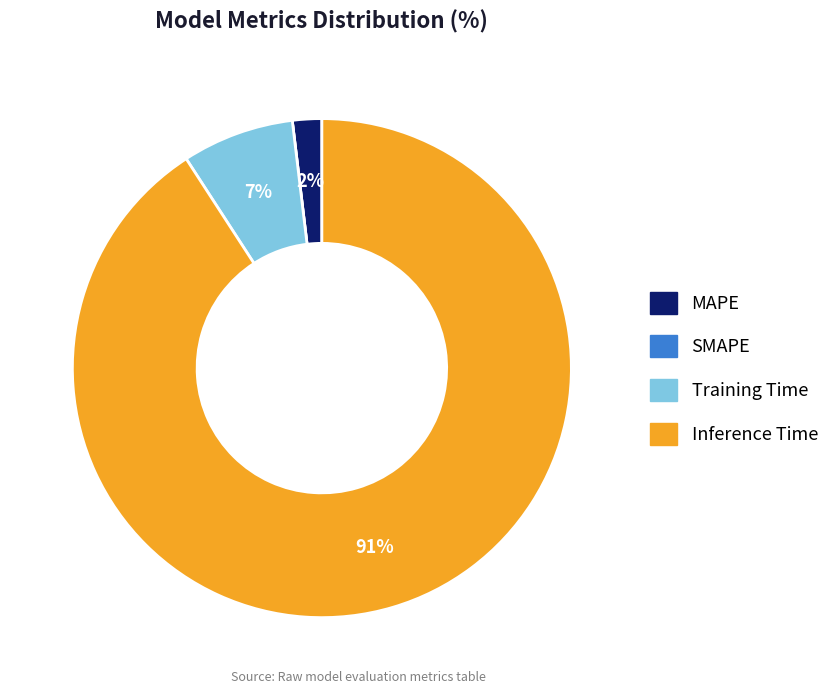

What percentage is the MAPE slice, to the nearest percent?

2%